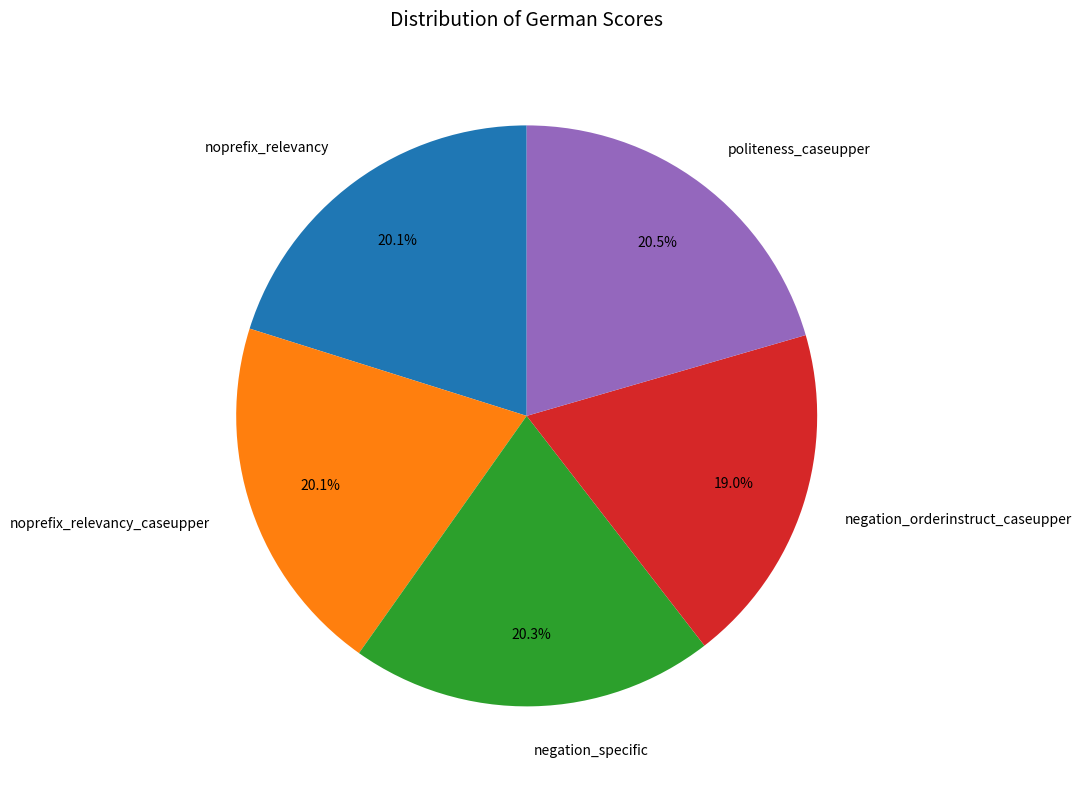

Is there any slice that represents more than half of the pie?

No